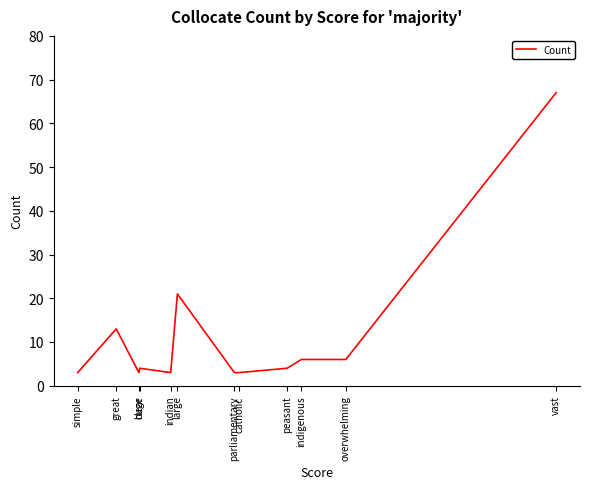

At which category does the chart reach its minimum across all series?

catholic